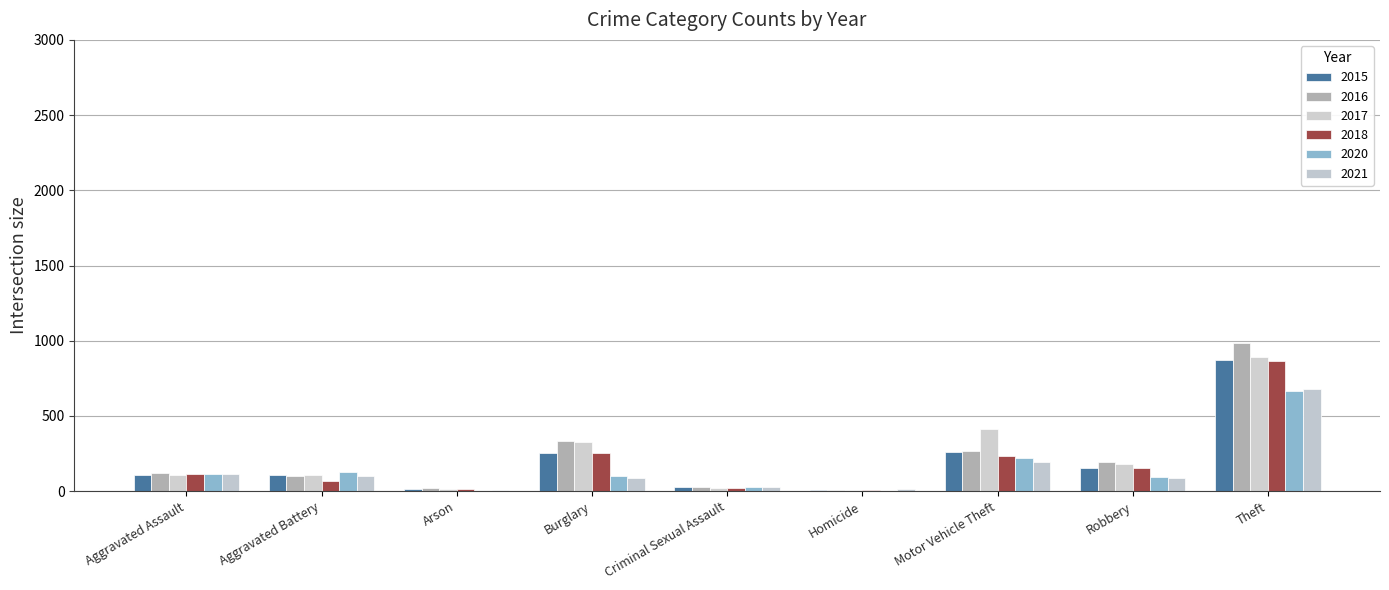

At how many categories does at least one series exceed 491?

1